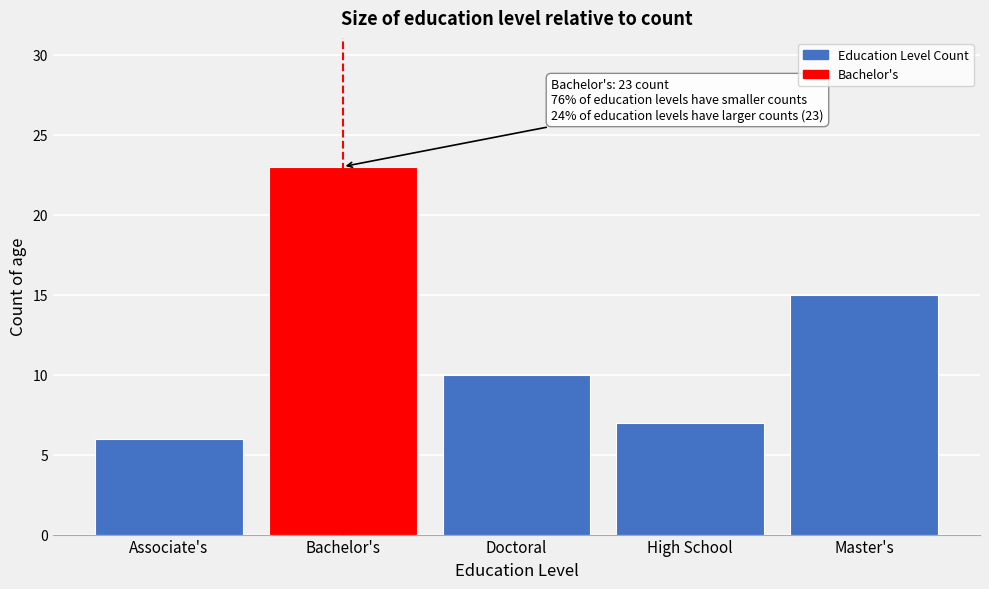

Reading left to right, extract all data points from this chart.

Associate's=6	Bachelor's=23	Doctoral=10	High School=7	Master's=15